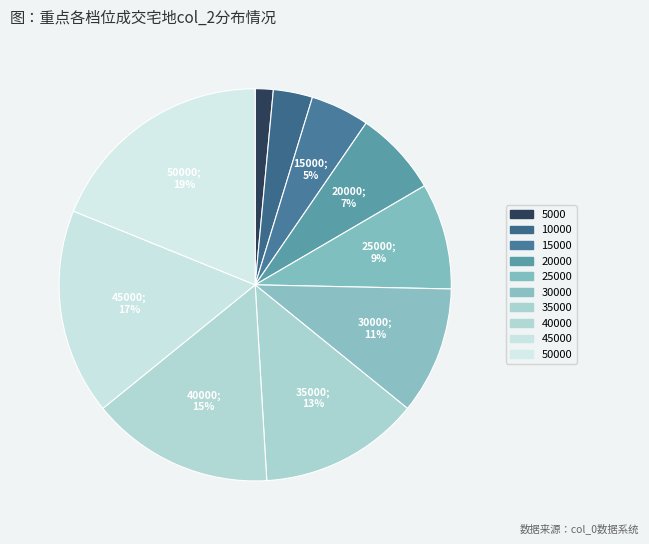

Does 45000 account for over 50% of the chart?

No